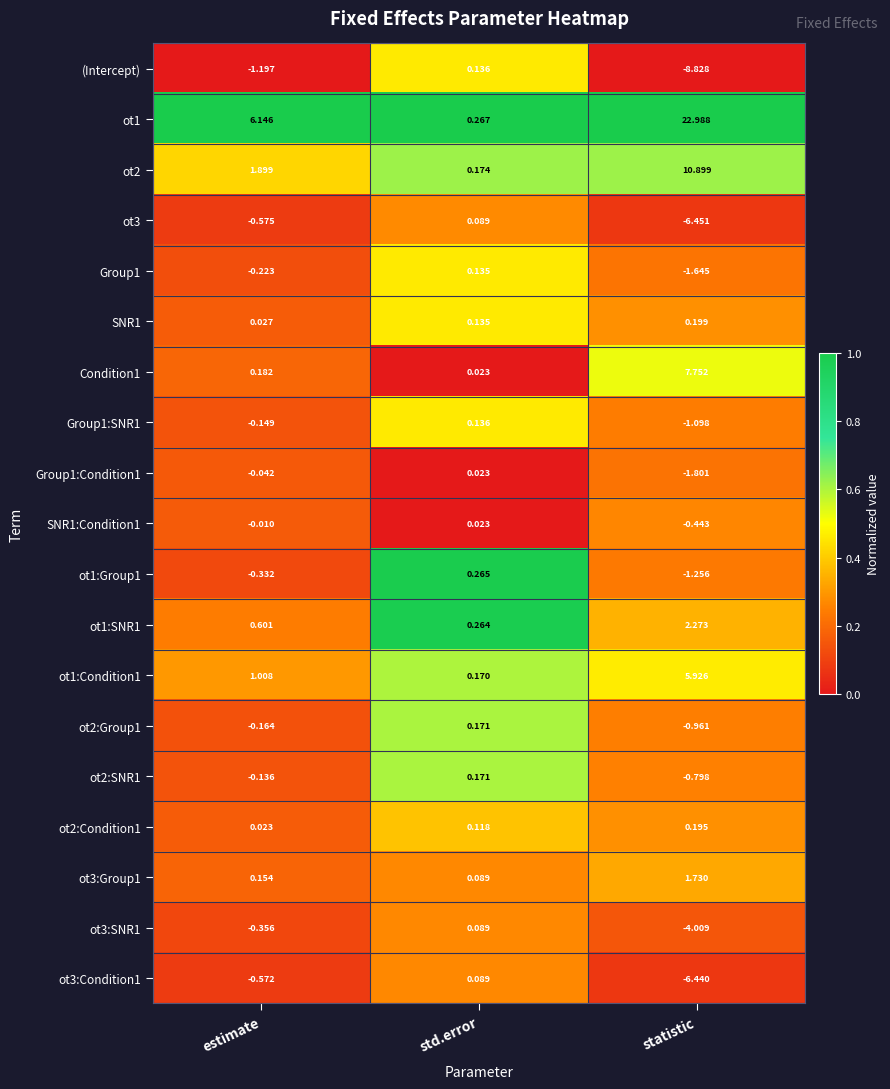

List the labels in order of ot3:SNR1 value, largest first.

std.error, estimate, statistic